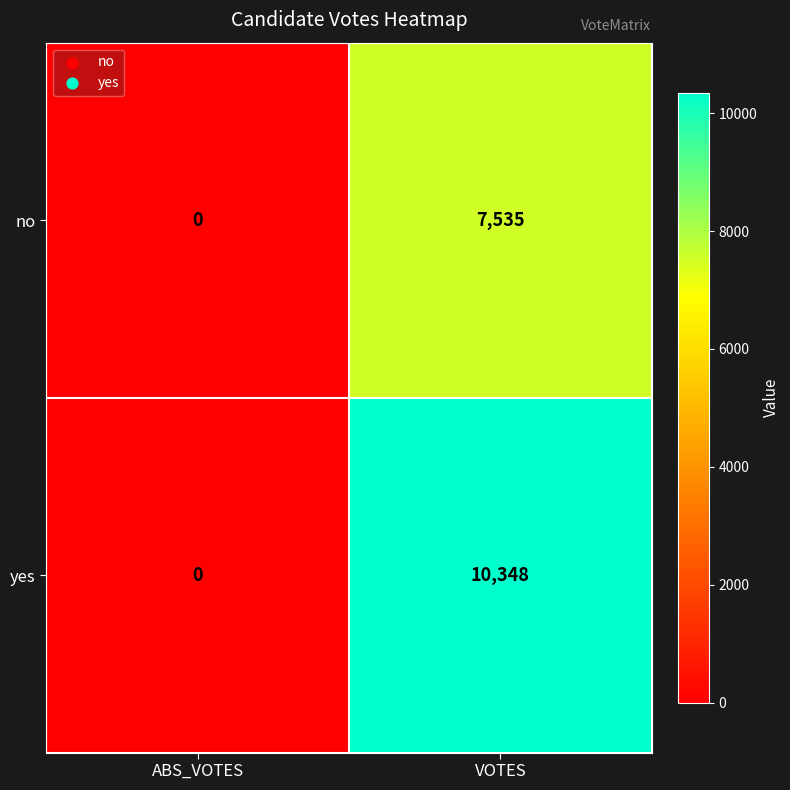

The value of yes at ABS_VOTES is 0. True or false?

True